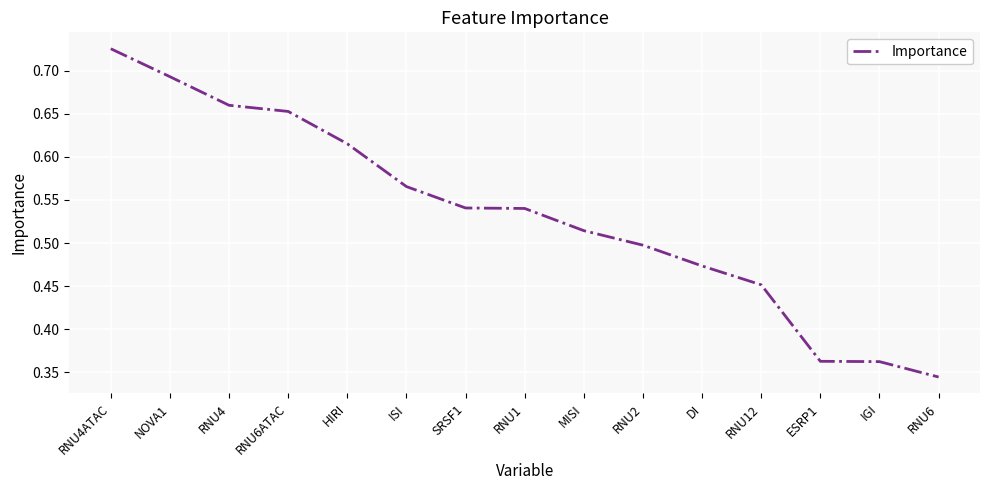

The chart shows a value of 0.8 at DI. True or false?

False